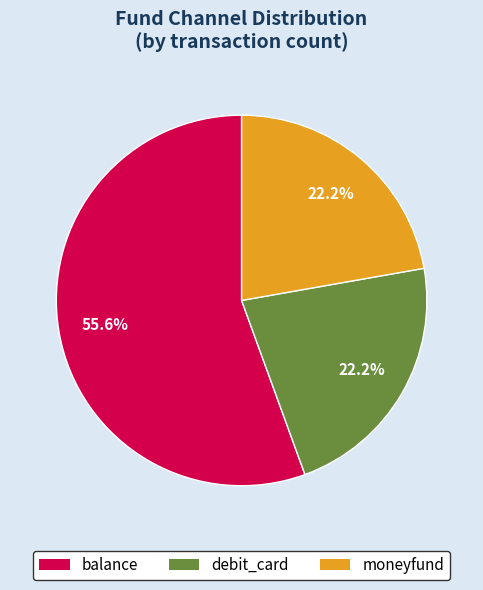

To the nearest percent, what is the difference between the largest and smallest slice percentages?

33%